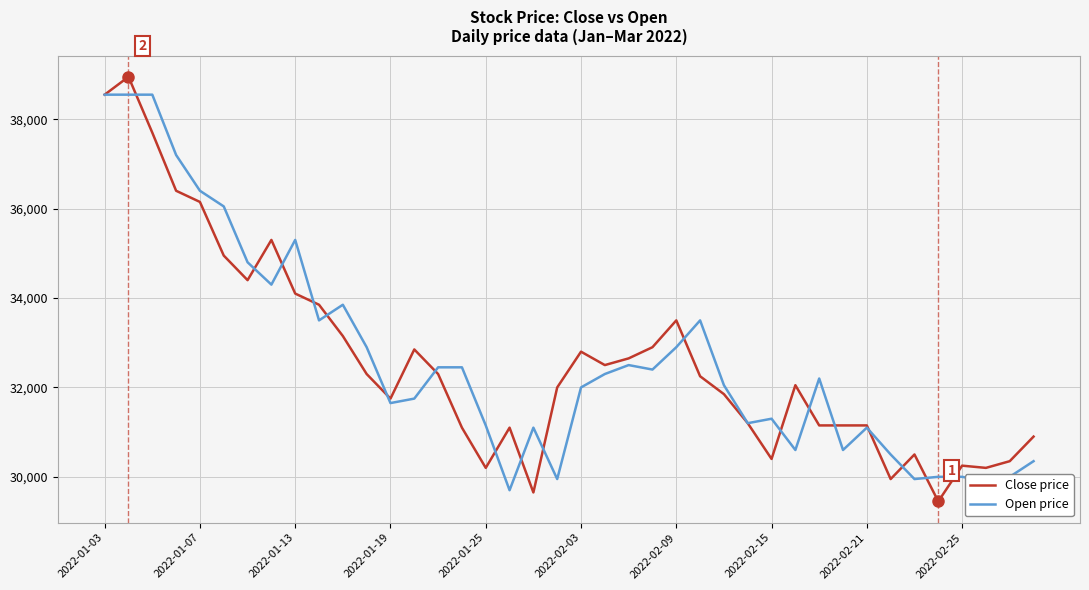

How many lines are shown in the chart?

2